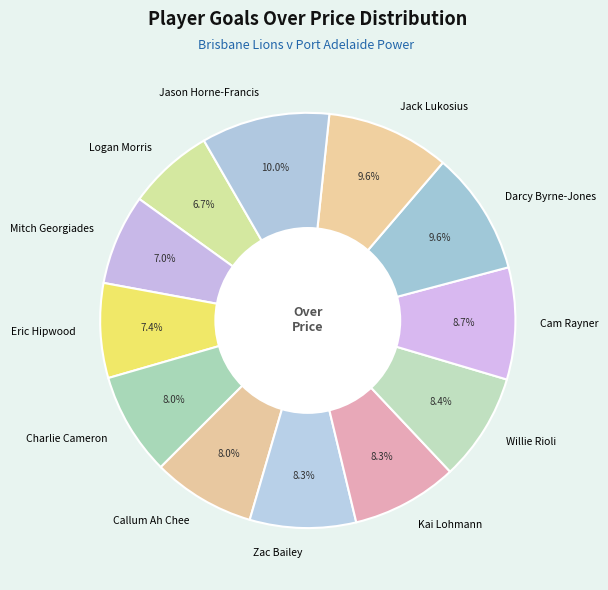

To the nearest percent, what portion does Callum Ah Chee represent?

8%